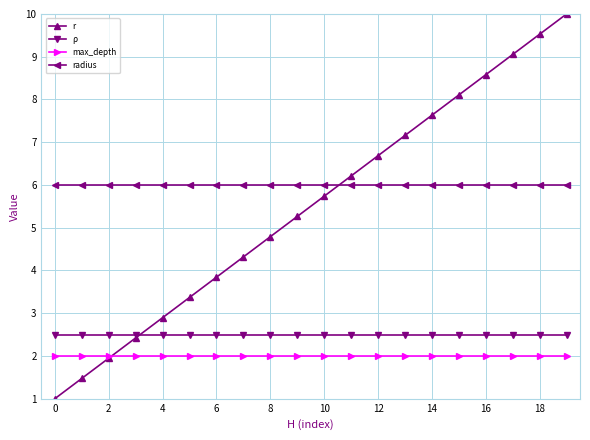

True or false: r has more than 2 points higher than both neighbors.

False